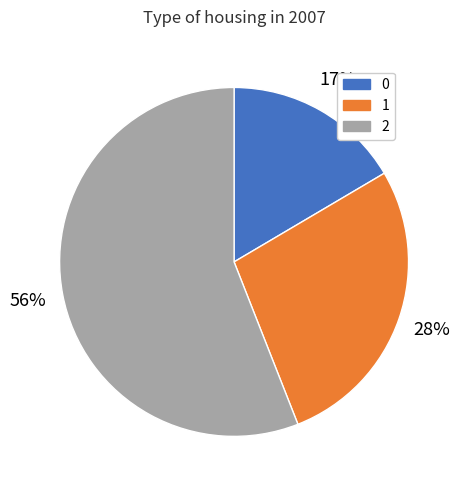

To the nearest percent, what is the difference between the 1 and 0 slice percentages?

11%